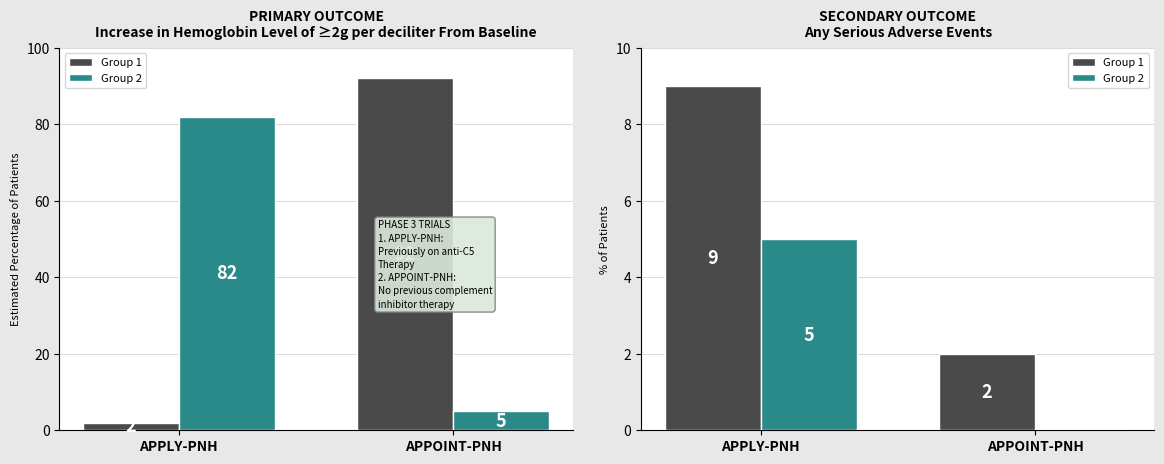

True or false: Group 2 has a value of -3 at APPOINT-PNH.

False